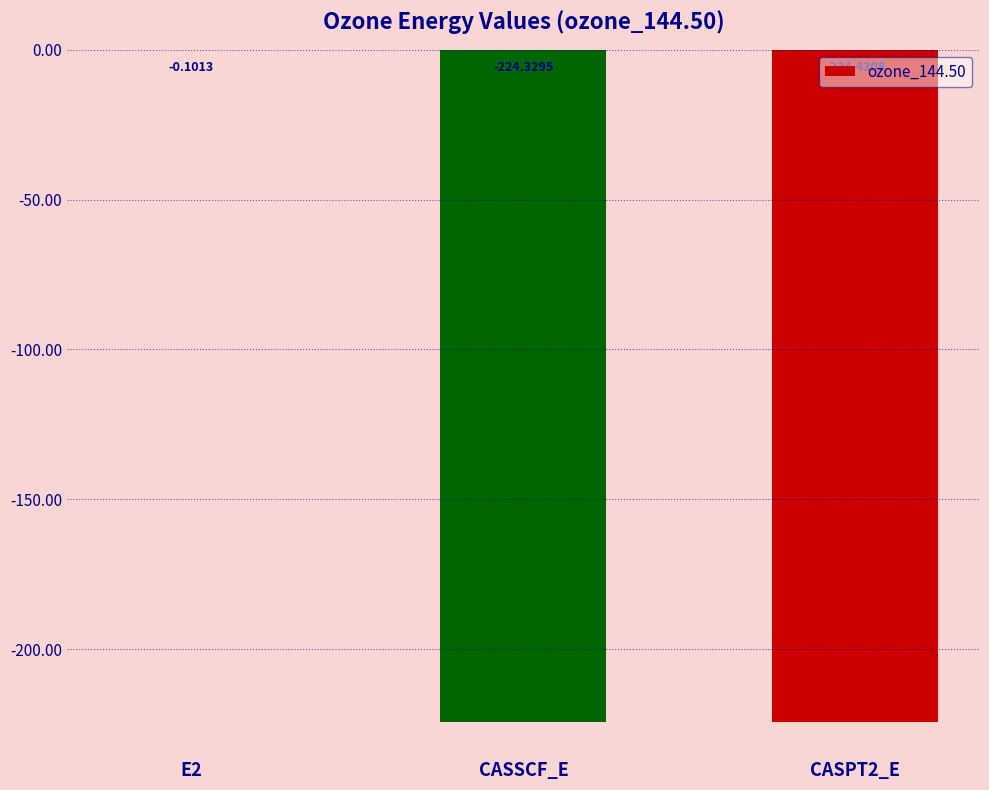

At which category does the chart reach its peak across all series?

E2